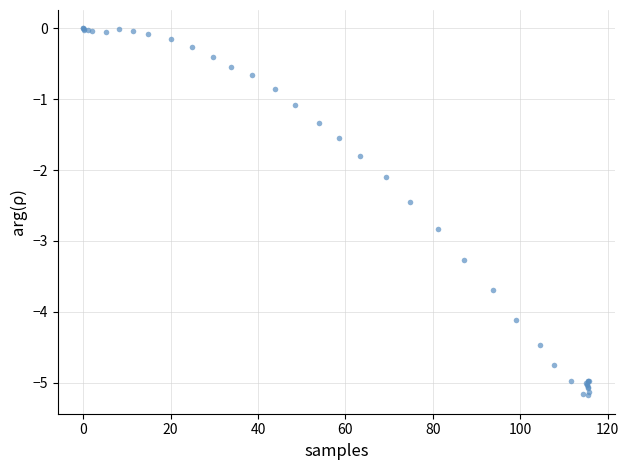

What Y value in the scatter plot is closest to -2?

-2.1